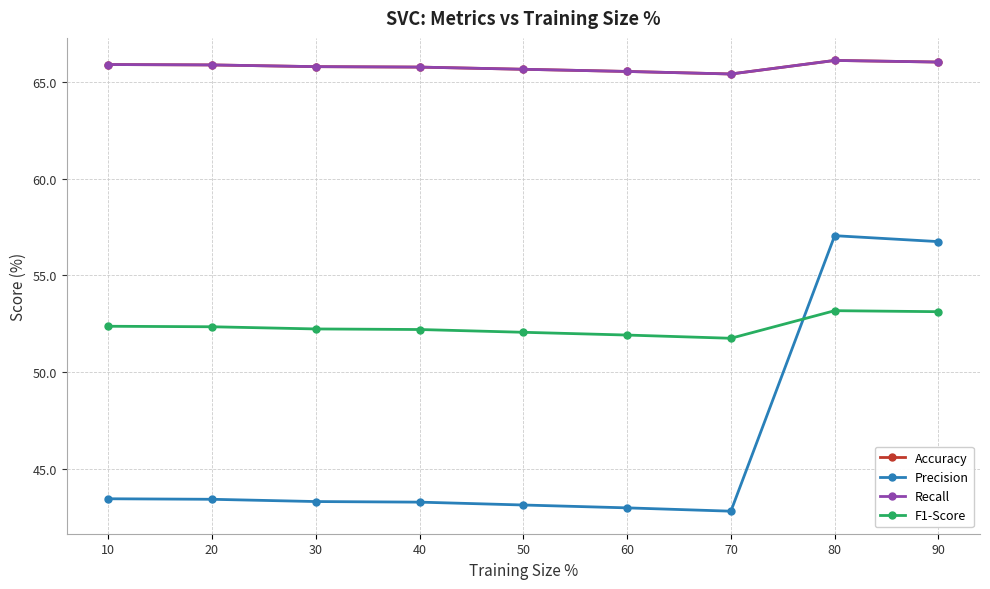

What is the lowest value of the Accuracy series?

65.4